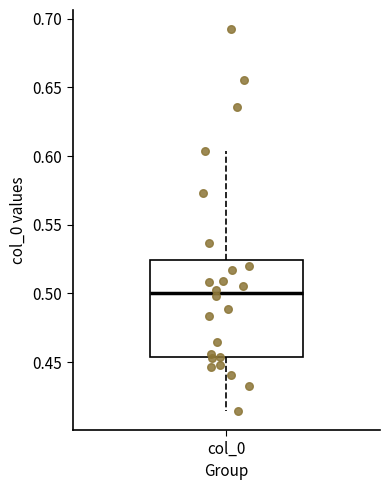

Where does the lower whisker of the box for col_0 end on the y-axis? The values are not printed on the chart, so give them approximately, as read against the axis.

0.415